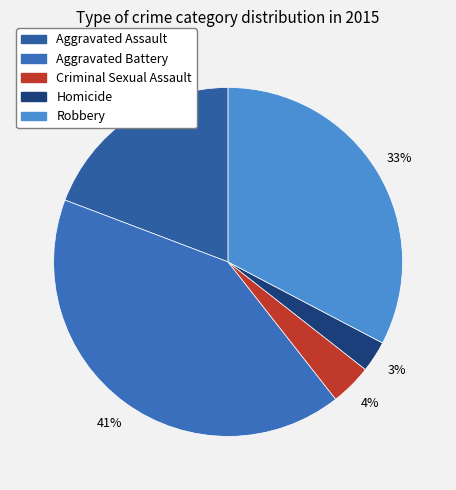

How many segments does this pie chart have?

5